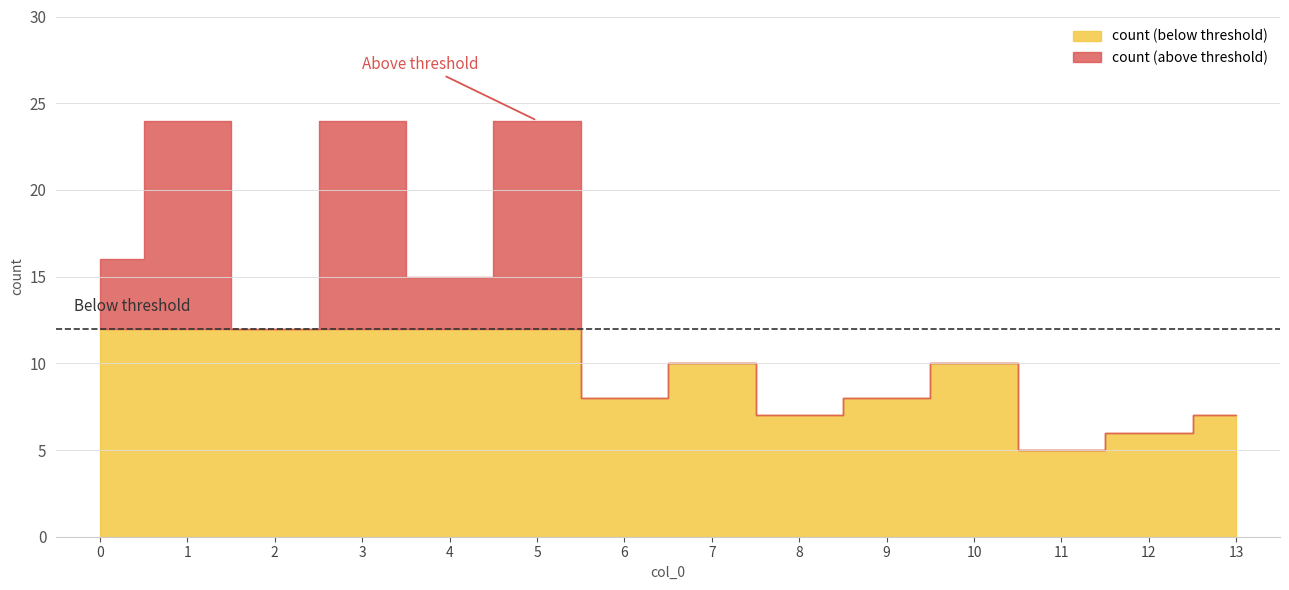

What is the value of the 4th point from the left?

24